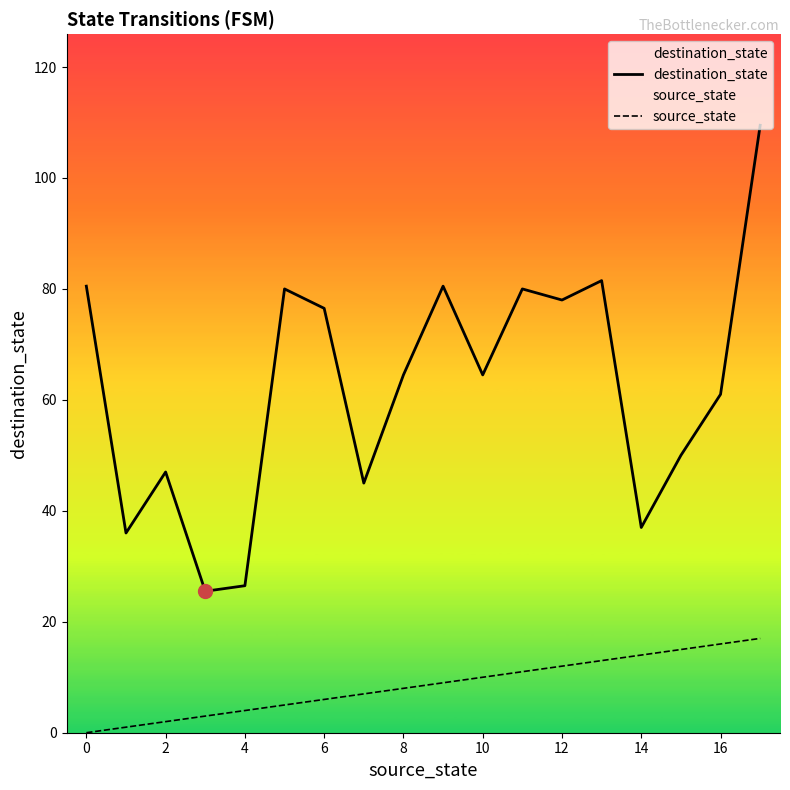

Reading left to right, list all the values displayed in this chart.

destination_state: 80.5	36.0	47.0	25.5	26.5	80.0	76.5	45.0	64.5	80.5	64.5	80.0	78.0	81.5	37.0	50.0	61.0	109.5
source_state: 0.0	1.0	2.0	3.0	4.0	5.0	6.0	7.0	8.0	9.0	10.0	11.0	12.0	13.0	14.0	15.0	16.0	17.0